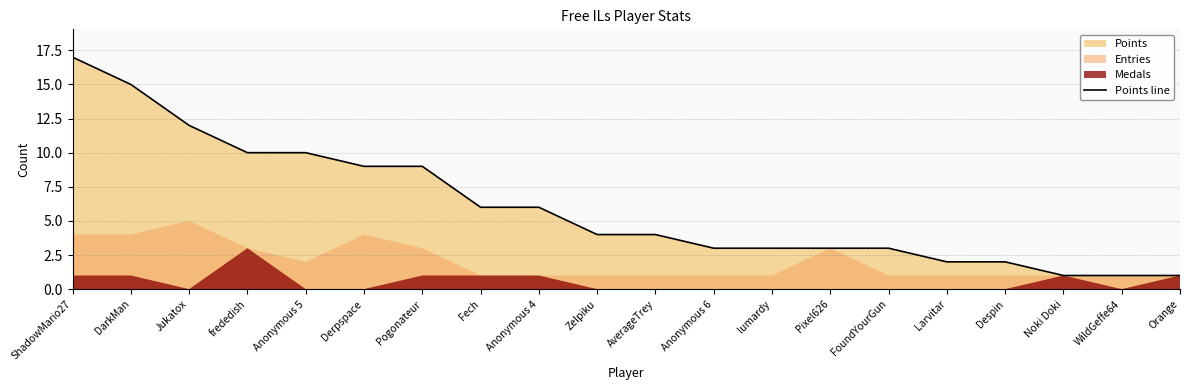

True or false: there are more than 1 points higher than both neighbors.

False